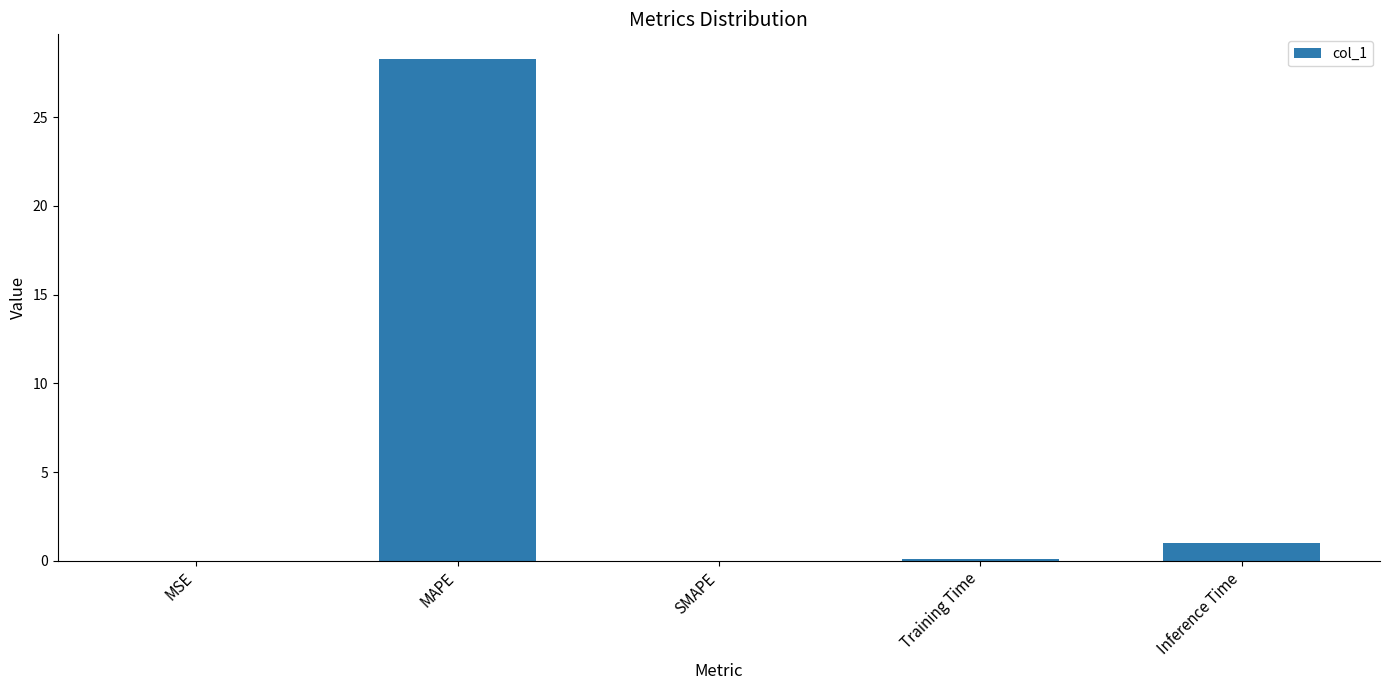

Are the bars horizontal?

No